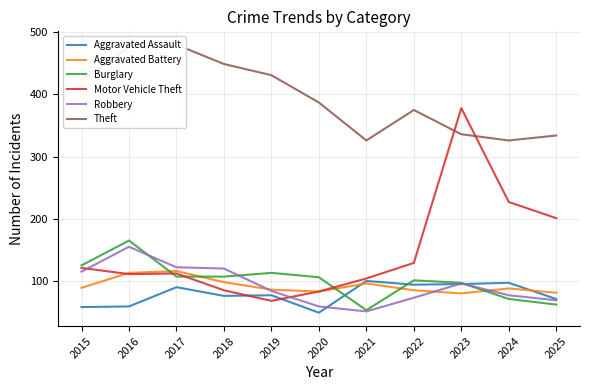

At how many categories does at least one series exceed 169?

11